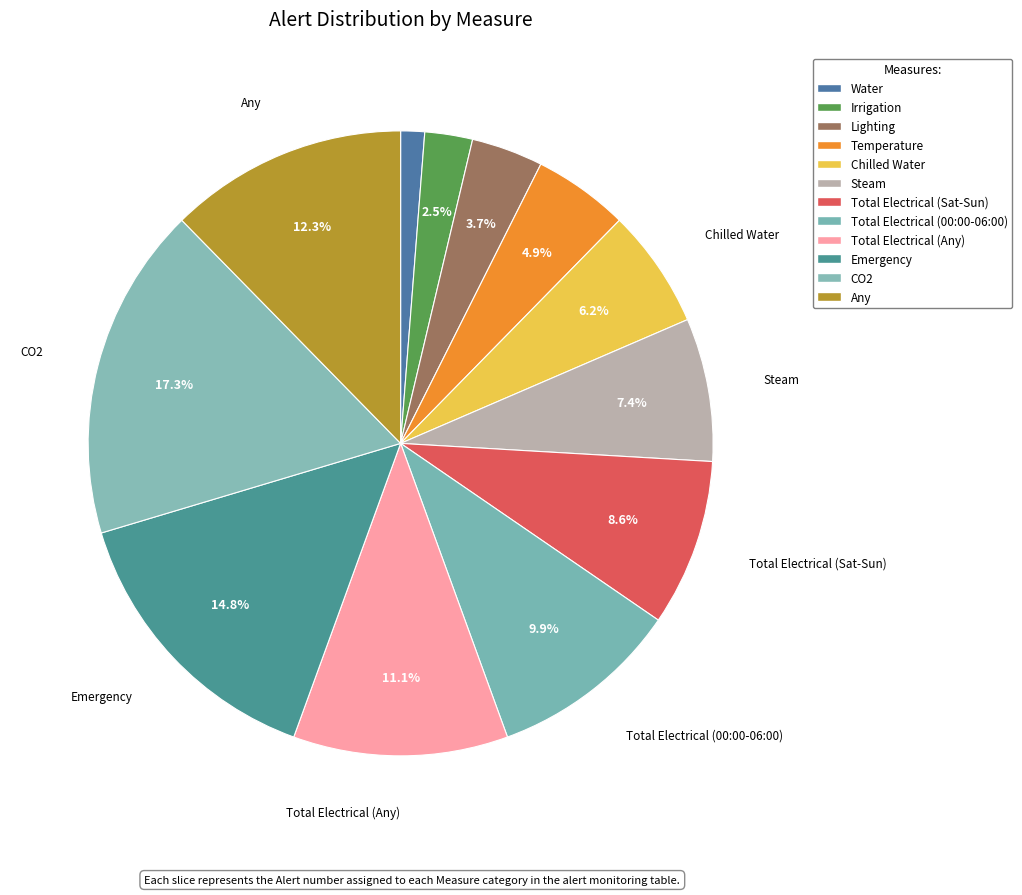

Combined, do CO2 and Total Electrical (Any) account for over 50%?

No